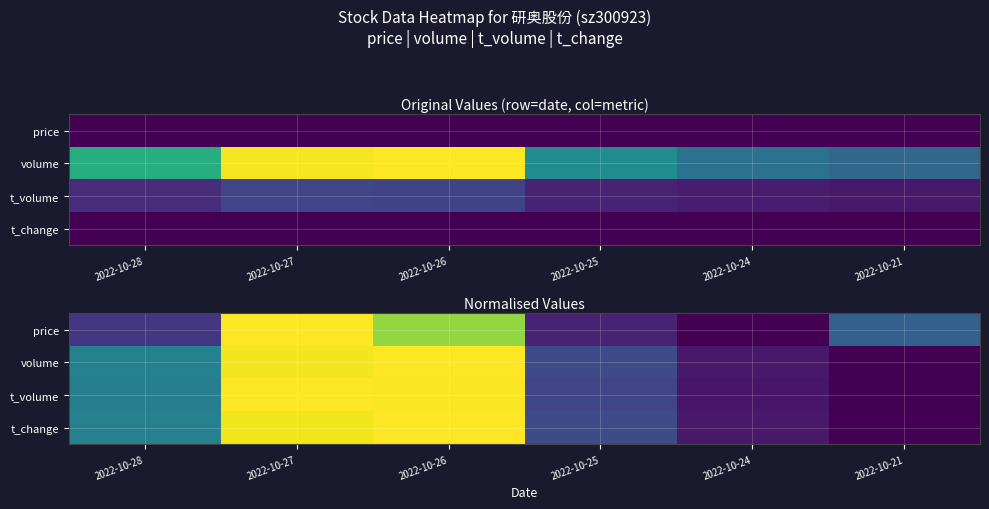

What is the difference between the t_change values at 2022-10-25 and 2022-10-21?

0.2